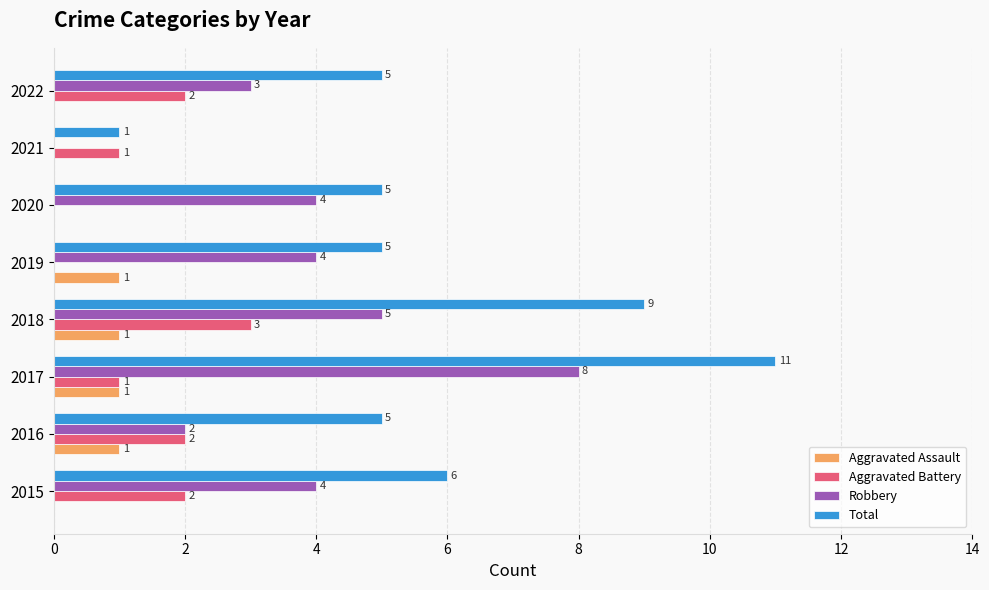

At which category is the sum across all series the highest?

2017